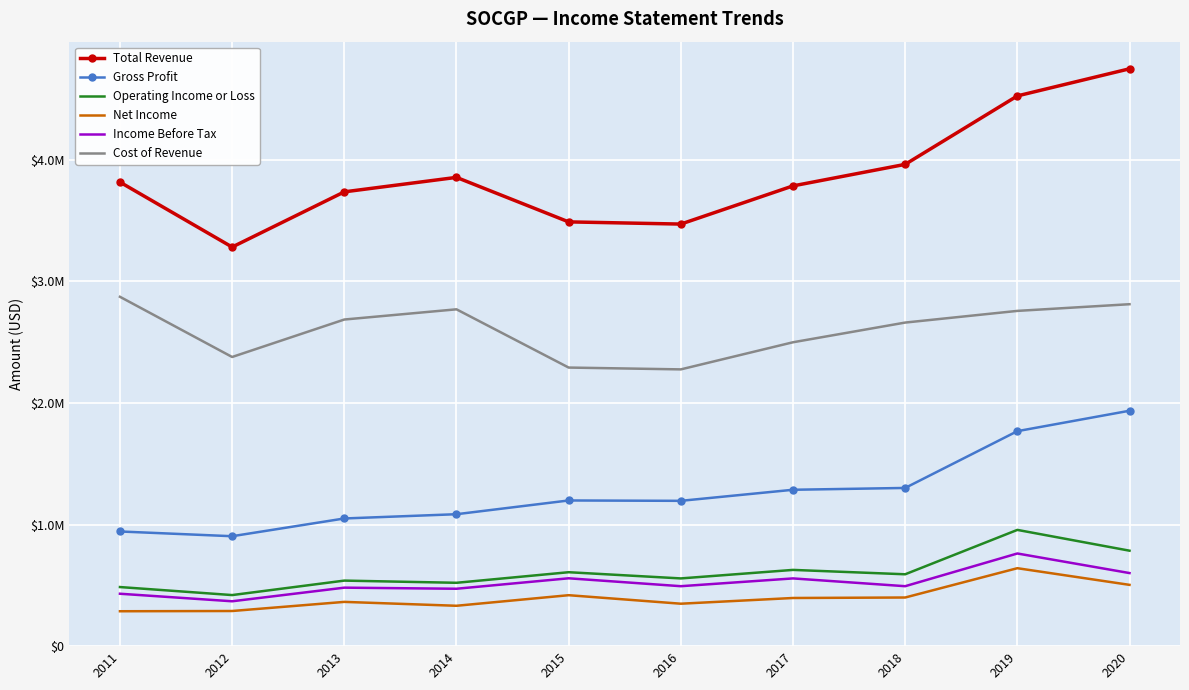

List the series in order of their peak value, lowest first.

Net Income, Income Before Tax, Operating Income or Loss, Gross Profit, Cost of Revenue, Total Revenue